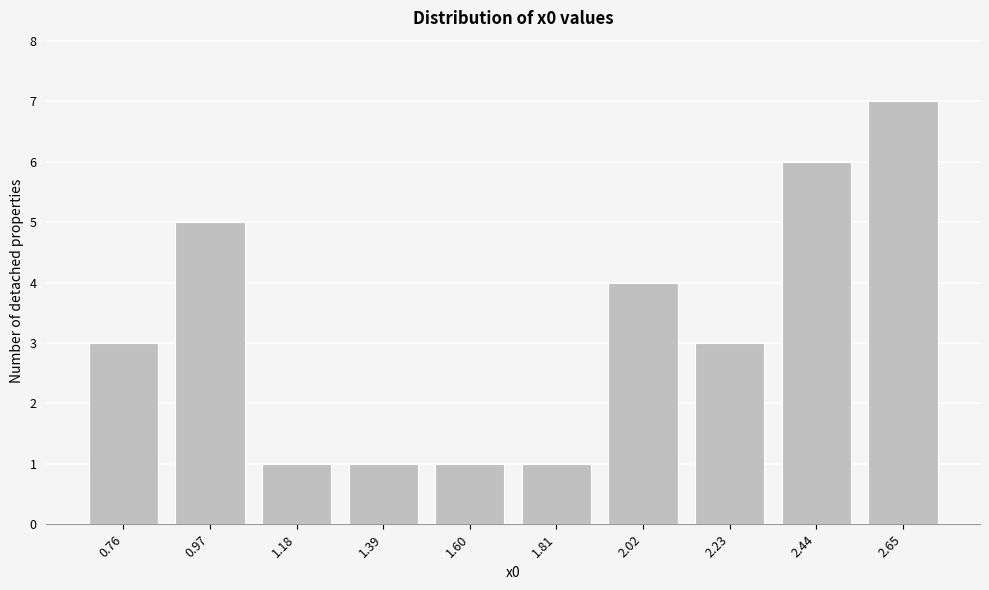

Reading left to right, list all the values displayed in this chart.

0.76=3	0.97=5	1.18=1	1.39=1	1.60=1	1.81=1	2.02=4	2.23=3	2.44=6	2.65=7